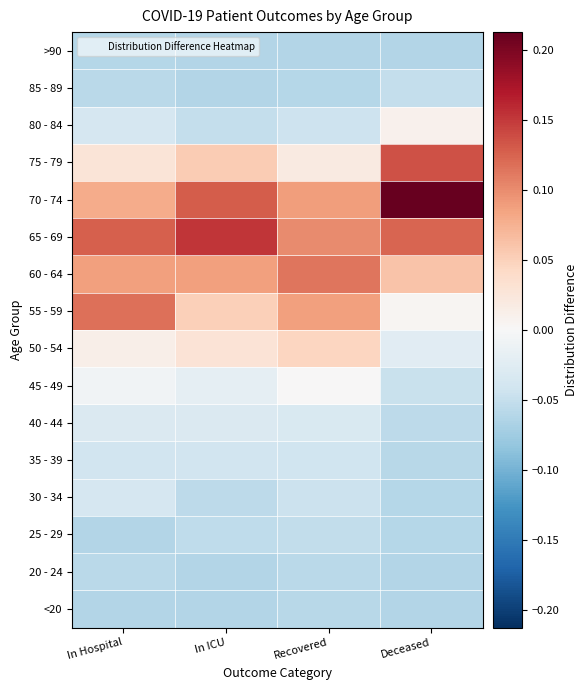

Rank the series by their maximum value, from lowest to highest.

>90, <20, 20 - 24, 25 - 29, 85 - 89, 35 - 39, 30 - 34, 40 - 44, 45 - 49, 80 - 84, 50 - 54, 60 - 64, 55 - 59, 75 - 79, 65 - 69, 70 - 74